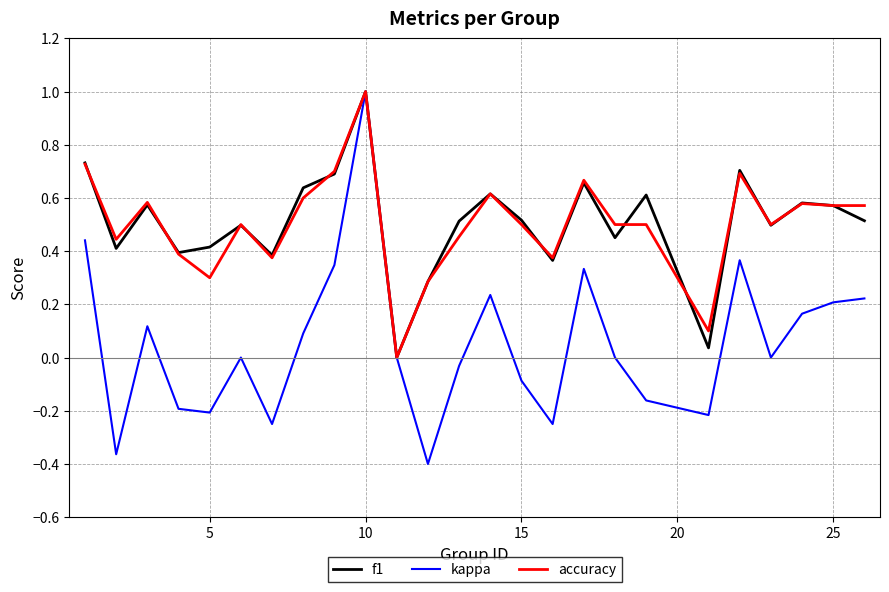

How many interior local valleys does the kappa series have?

7